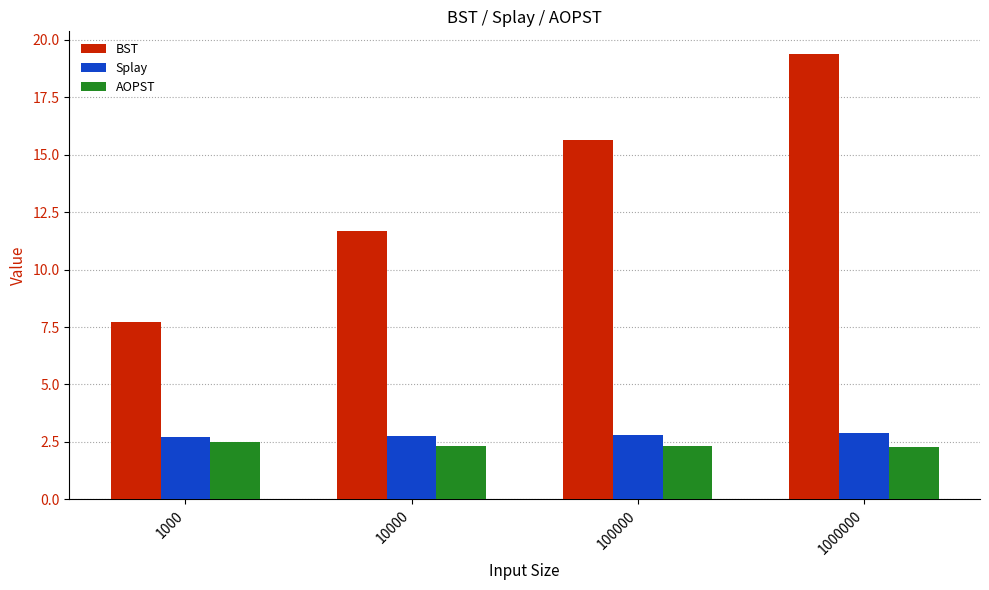

What is the maximum value for Splay?

2.9